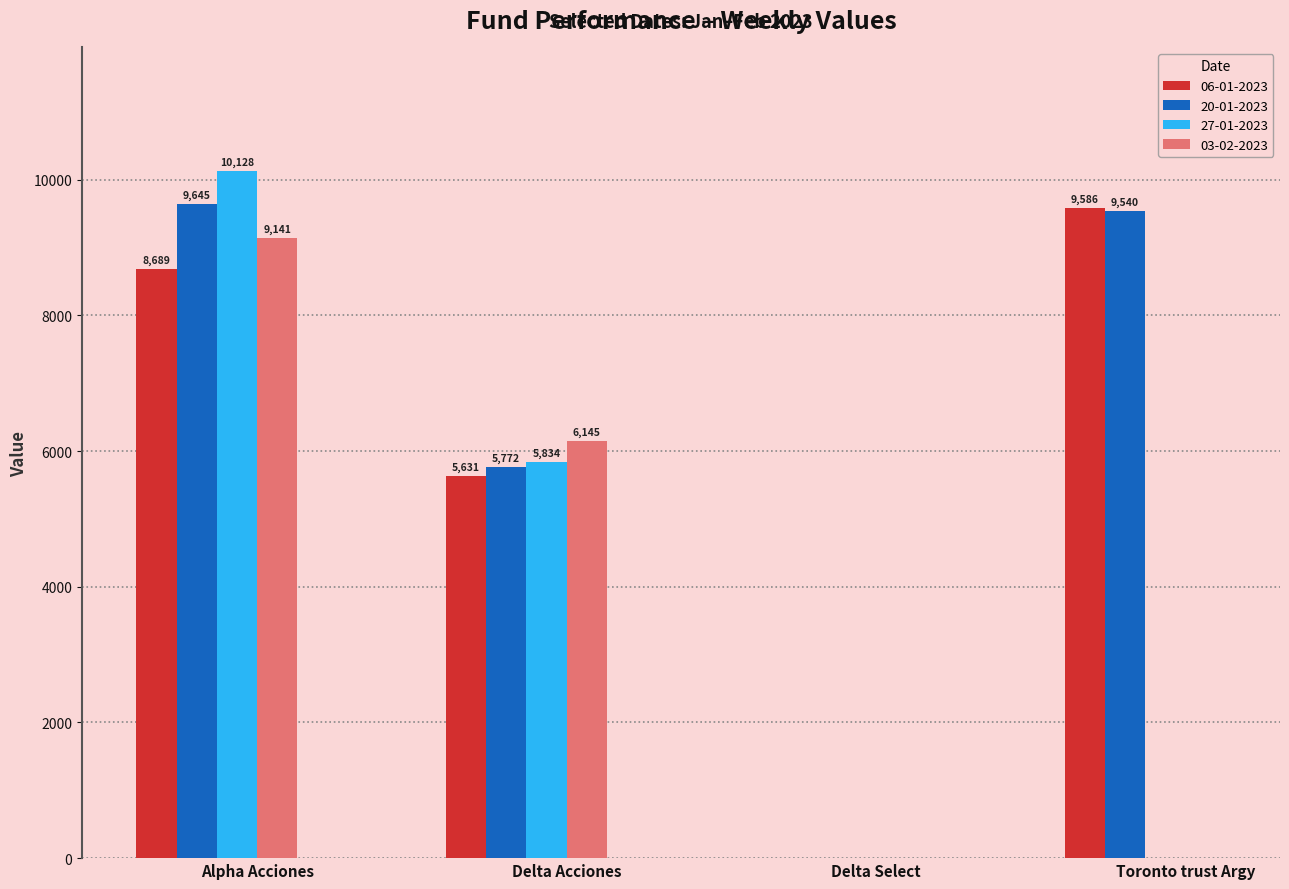

What are all the series names shown in the legend?

06-01-2023, 20-01-2023, 27-01-2023, 03-02-2023